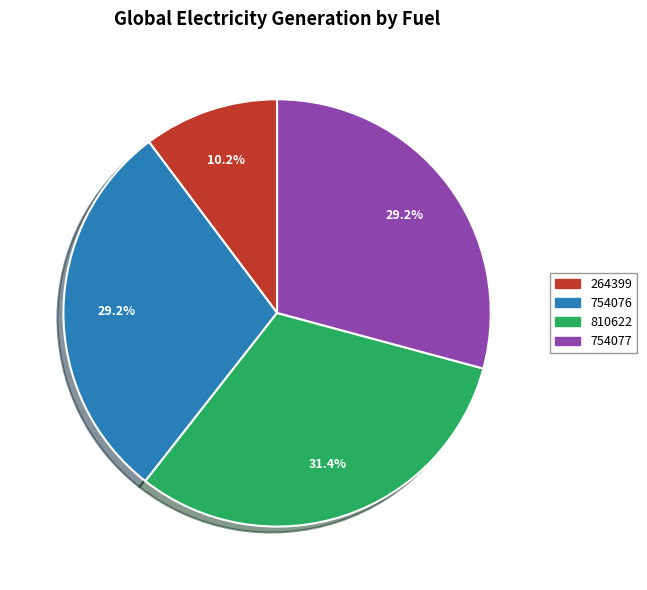

How many slices are in this pie chart?

4